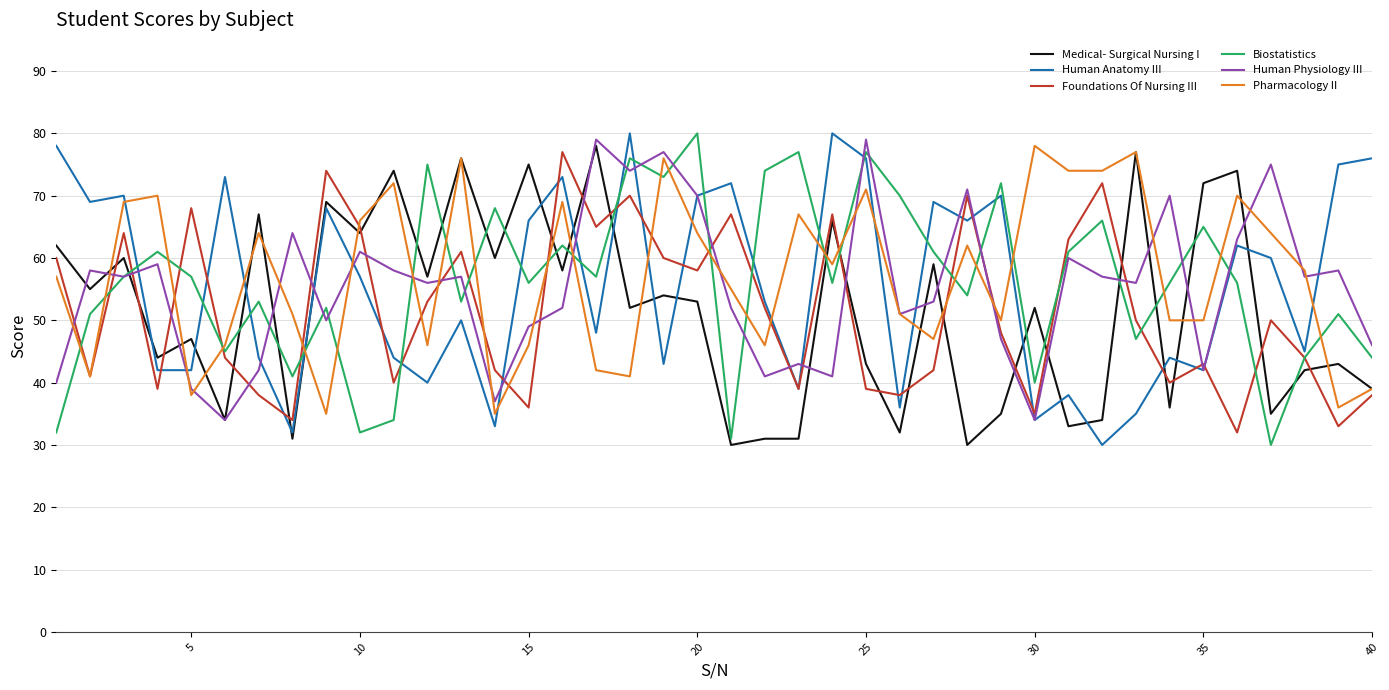

How many times do Biostatistics and Pharmacology II cross each other?

23